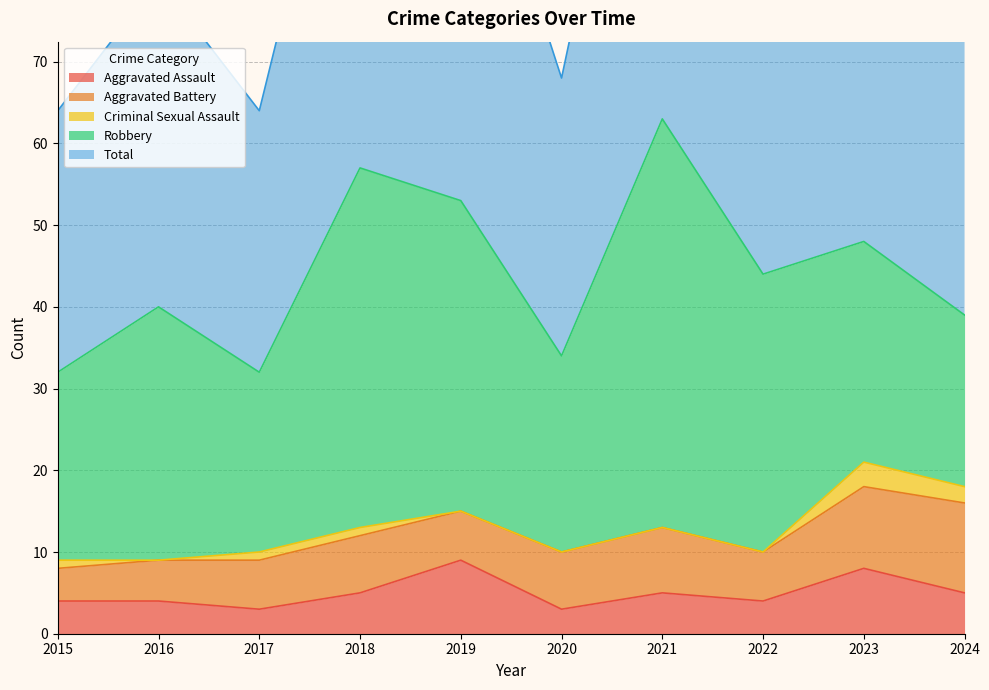

Does the chart have visible grid lines?

Yes